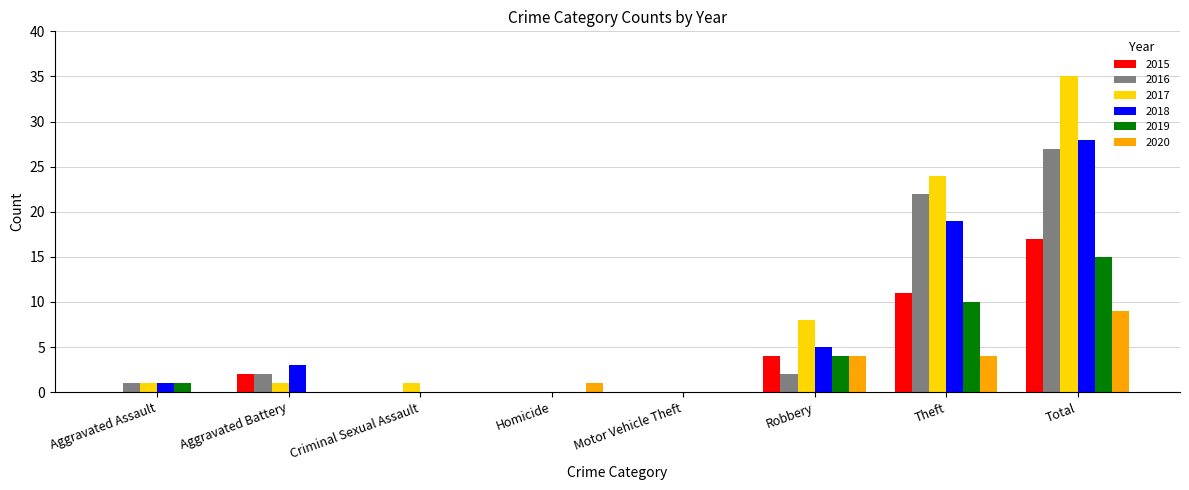

True or false: 2019 has a value of 4 at Robbery.

True